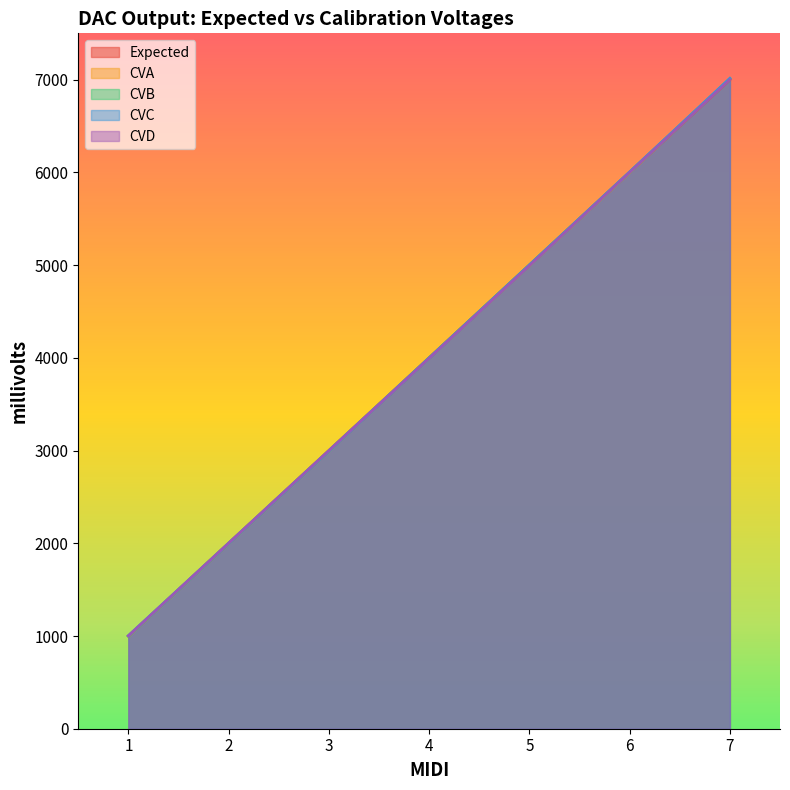

Which series has the largest range (max minus min)?

CVC